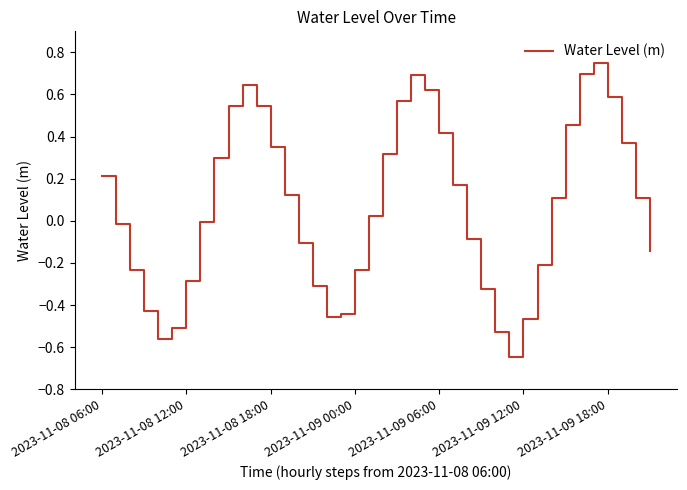

The chart shows a value of -0.1 at 2023-11-09 00:00. True or false?

False